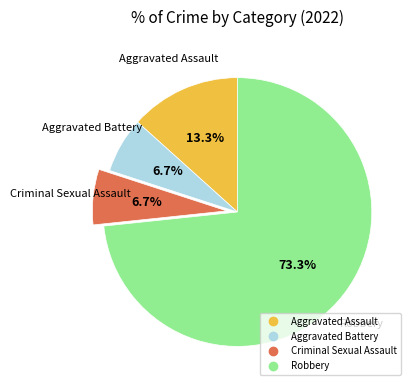

Is it true that Robbery is 84% of the pie?

False